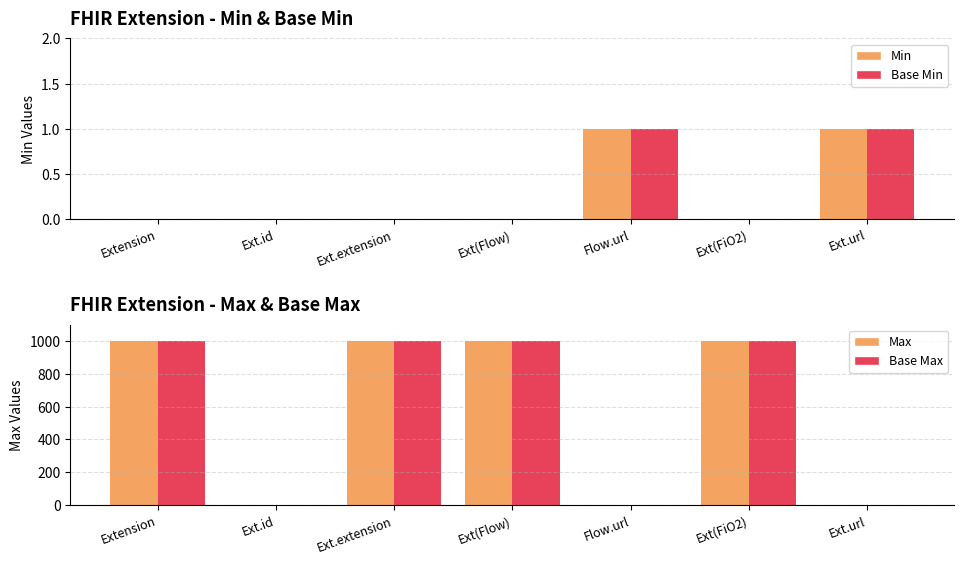

At how many categories does at least one series exceed 839?

4